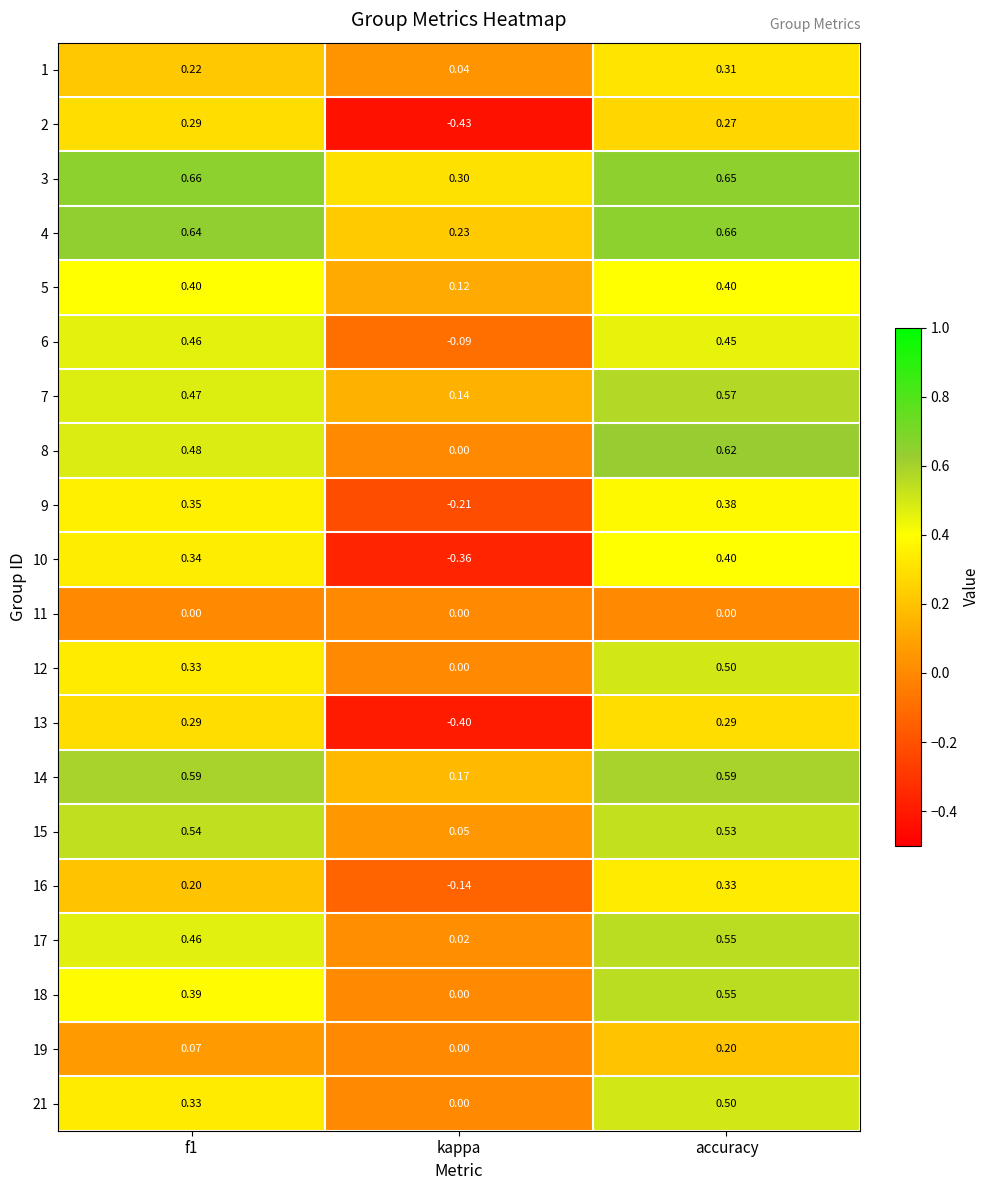

At which label does 21 reach its minimum?

kappa